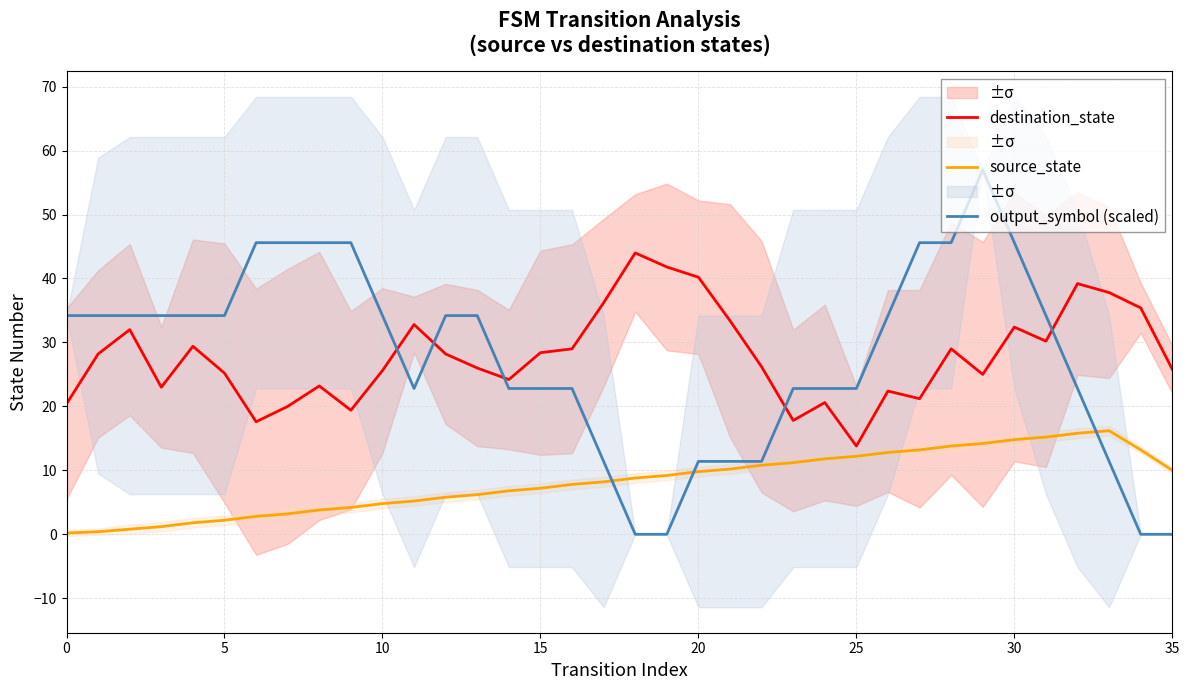

At 25, list the series in order from largest to smallest.

output_symbol (scaled), destination_state, source_state